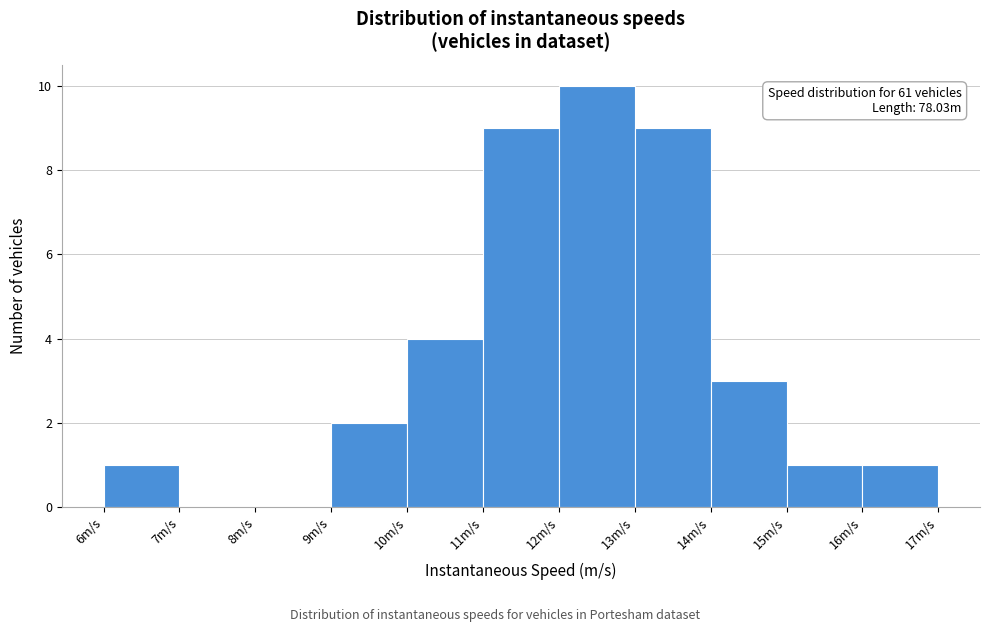

Over which range of the x-axis is the bar tallest?

12 to 13